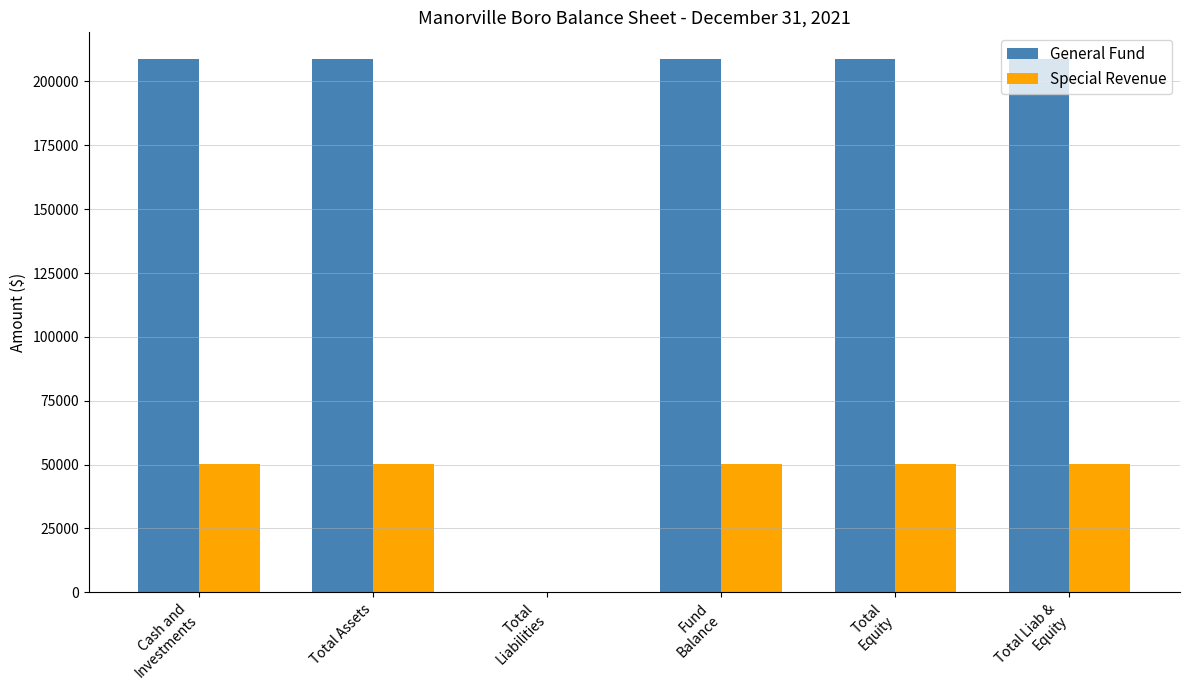

How many groups of bars are there?

6